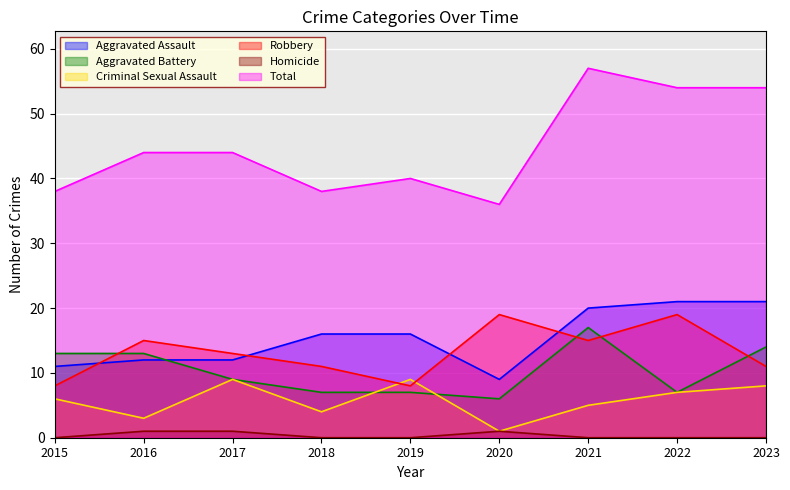

Which series has the largest total across all categories?

Total